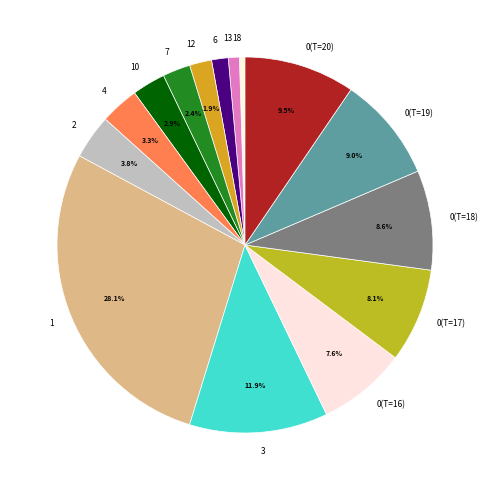

Does 3 account for over 50% of the chart?

No